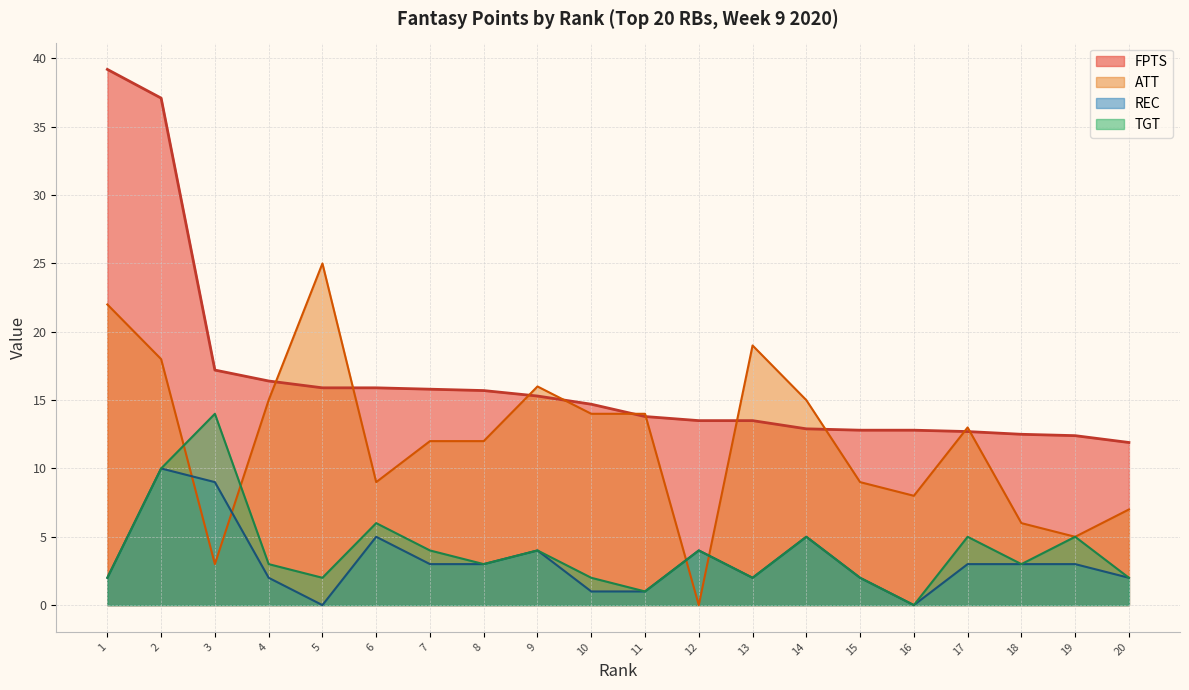

Which category has the highest value across all series?

1